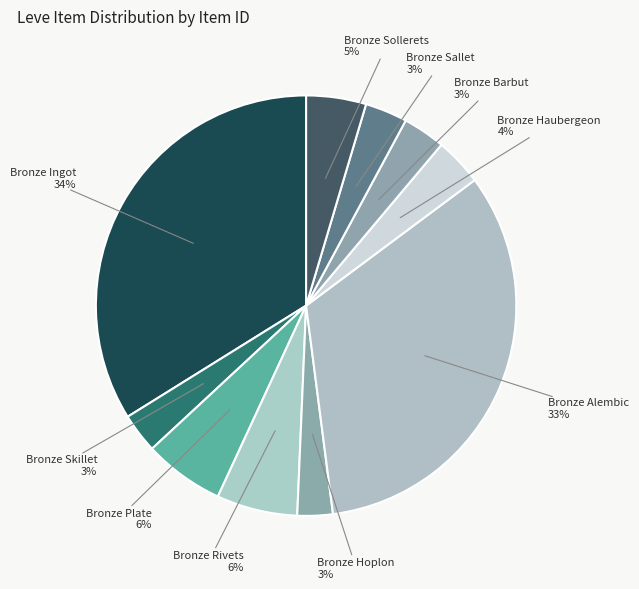

Rank the categories by value from highest to lowest.

Bronze Ingot, Bronze Alembic, Bronze Rivets, Bronze Plate, Bronze Sollerets, Bronze Haubergeon, Bronze Barbut, Bronze Sallet, Bronze Skillet, Bronze Hoplon